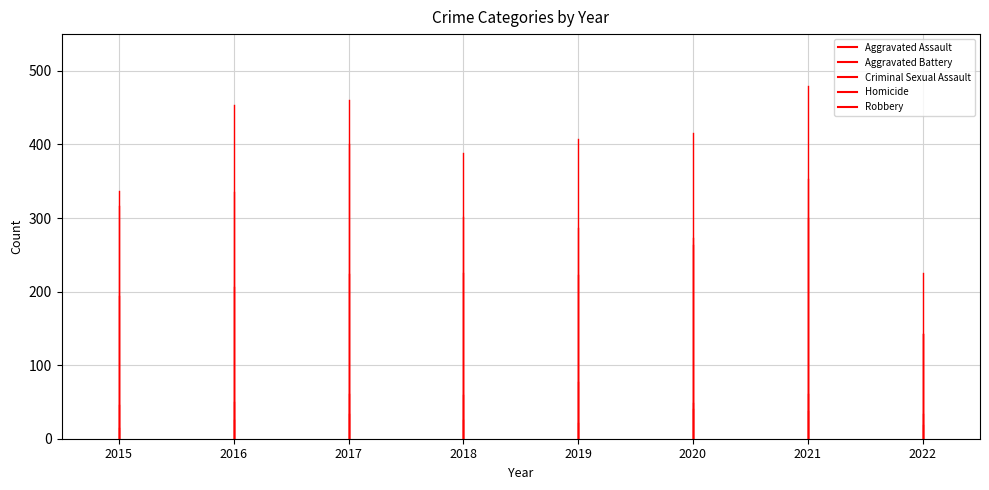

True or false: Aggravated Battery has a value of 316 at 2015.

True